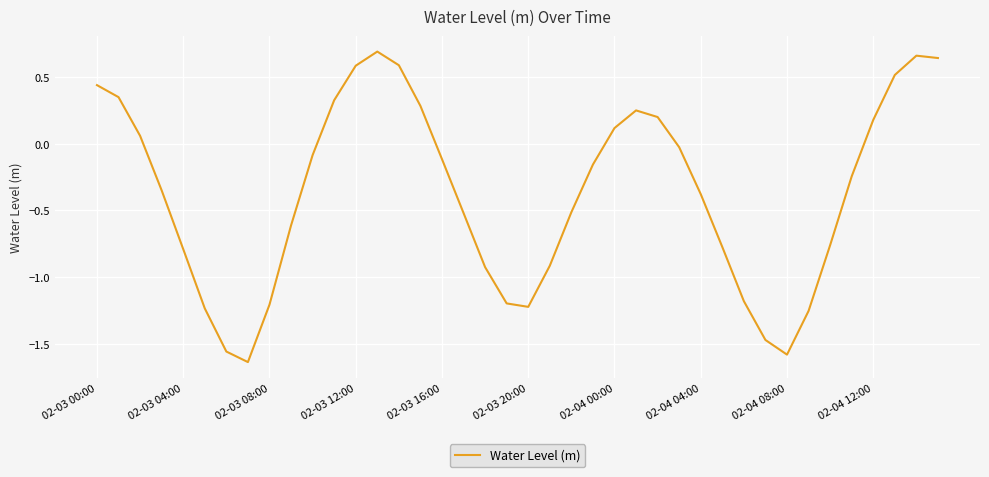

What is the difference between the maximum and minimum values?

2.3